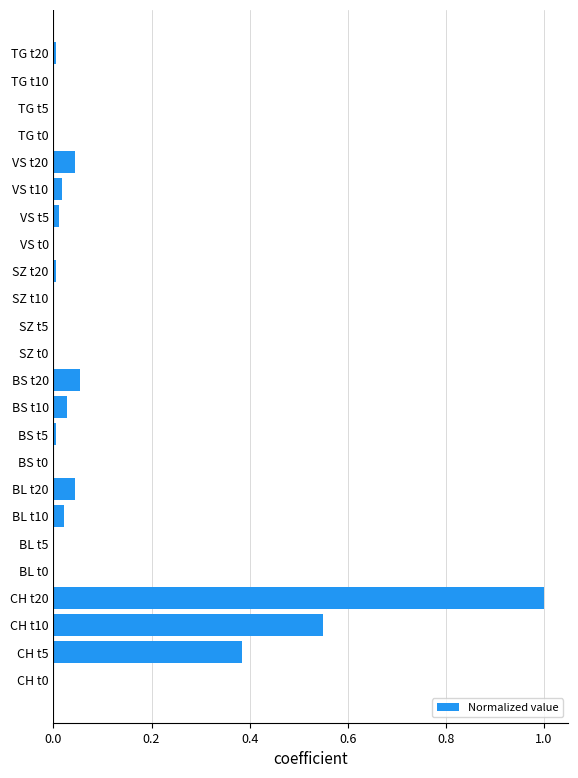

At which category does the chart reach its peak across all series?

CH t20